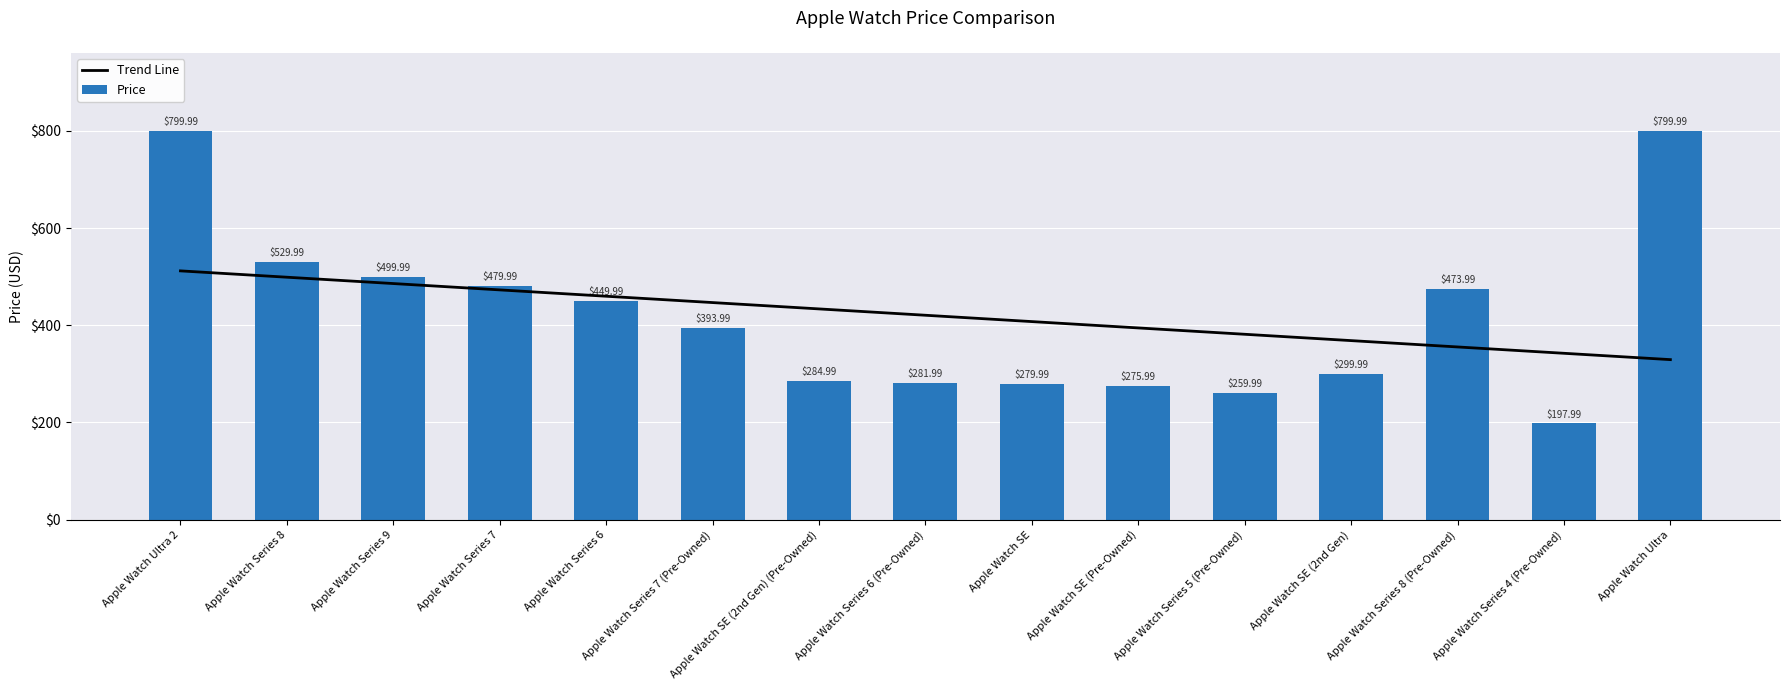

At which label does Price first exceed 393?

Apple Watch Ultra 2